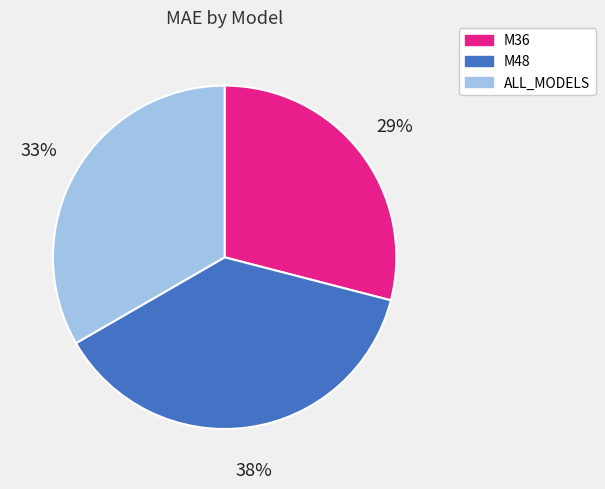

The ALL_MODELS slice represents 33% of the pie. True or false?

True